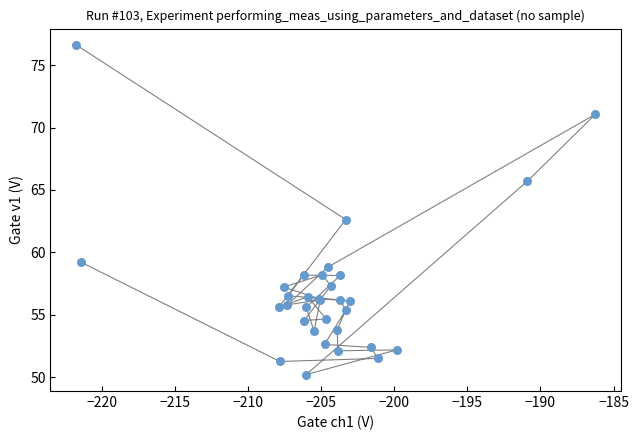

What Y value in the scatter plot is closest to 63?

62.6